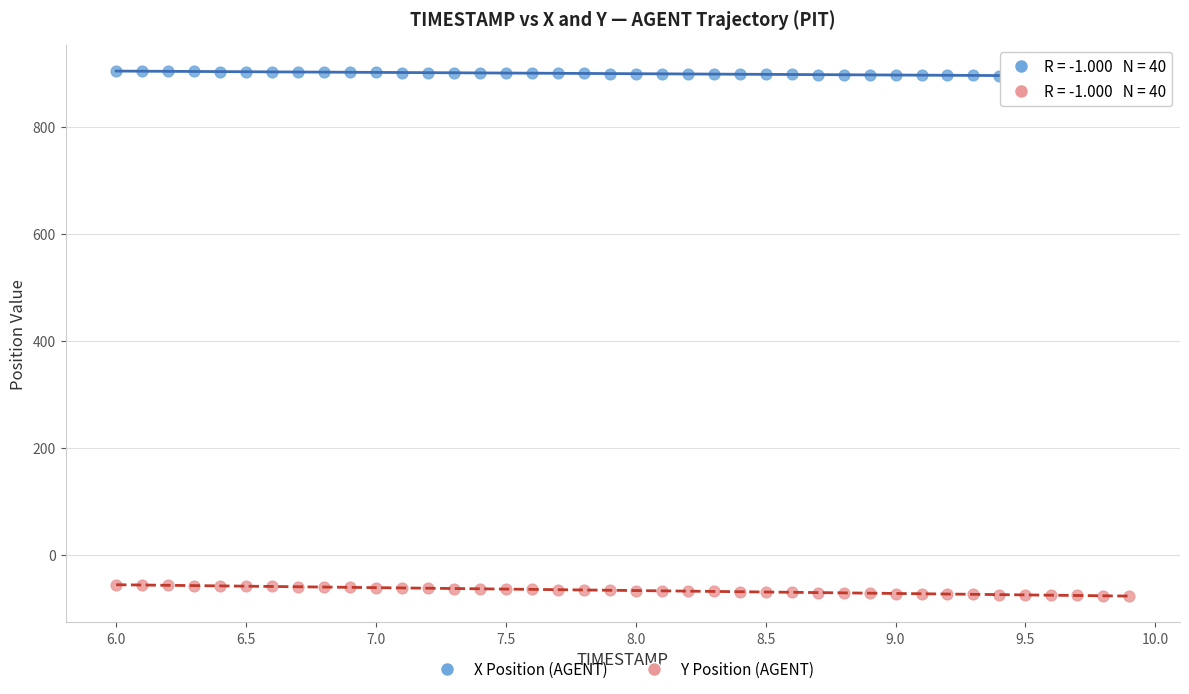

Which series contains the highest Y value?

X Position (AGENT)